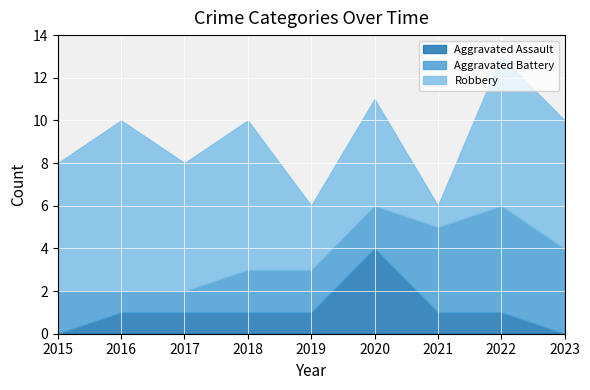

What is the sum of all Aggravated Assault values?

10